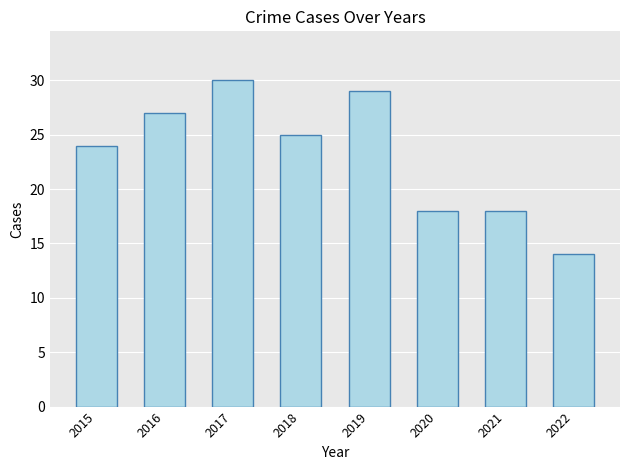

Which label corresponds to the smallest value in the chart?

2022